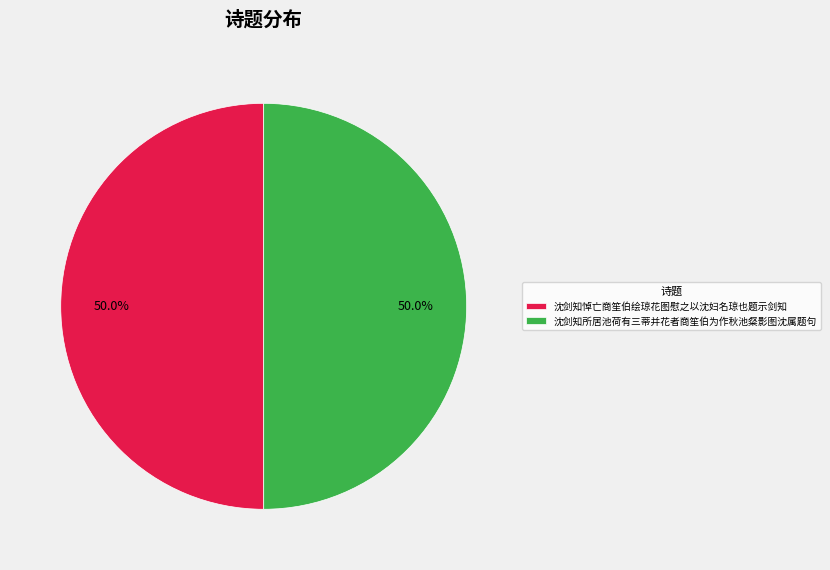

To the nearest percent, what is the average slice percentage?

50%